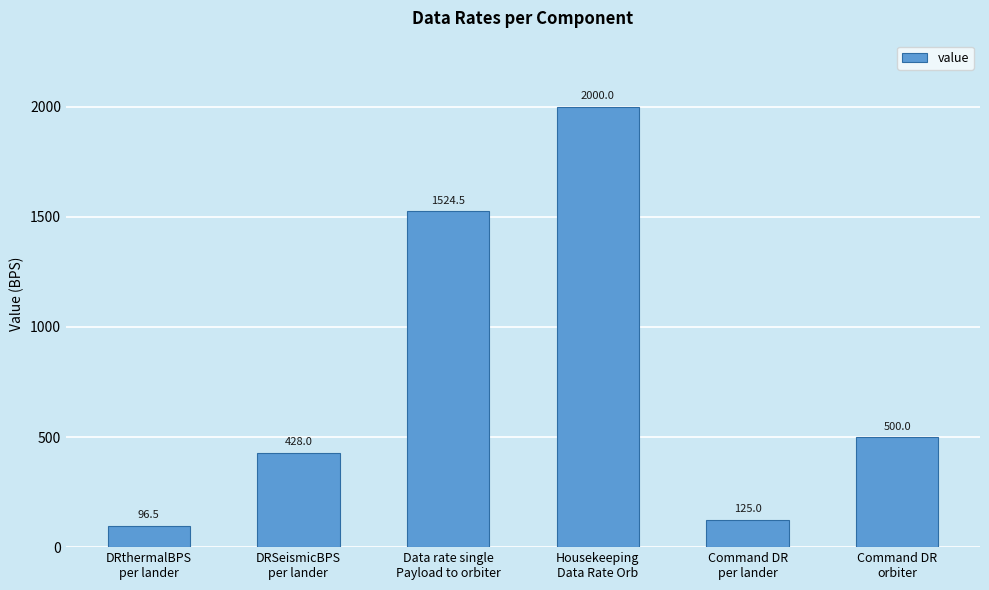

What is the label of the 1st bar from the left?

DRthermalBPS
per lander